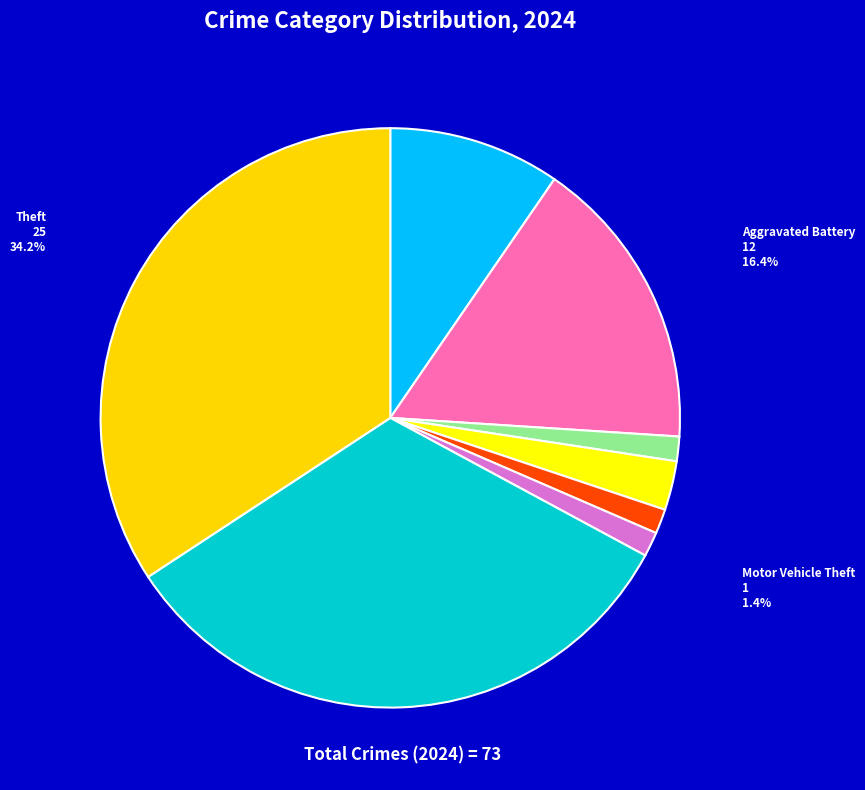

How many slices are in this pie chart?

8